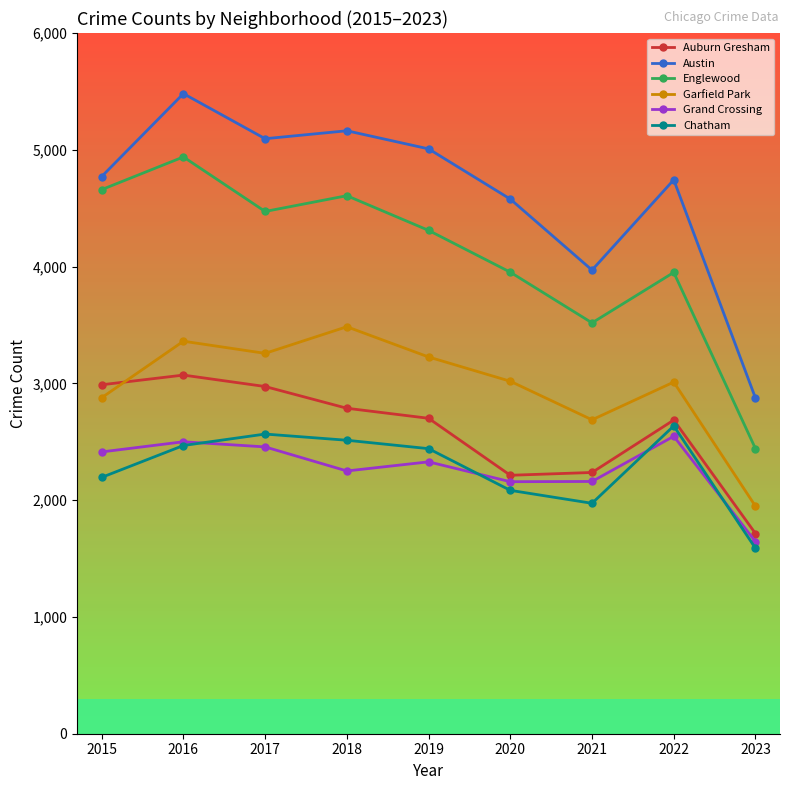

What is the sum of all Grand Crossing values?

20457